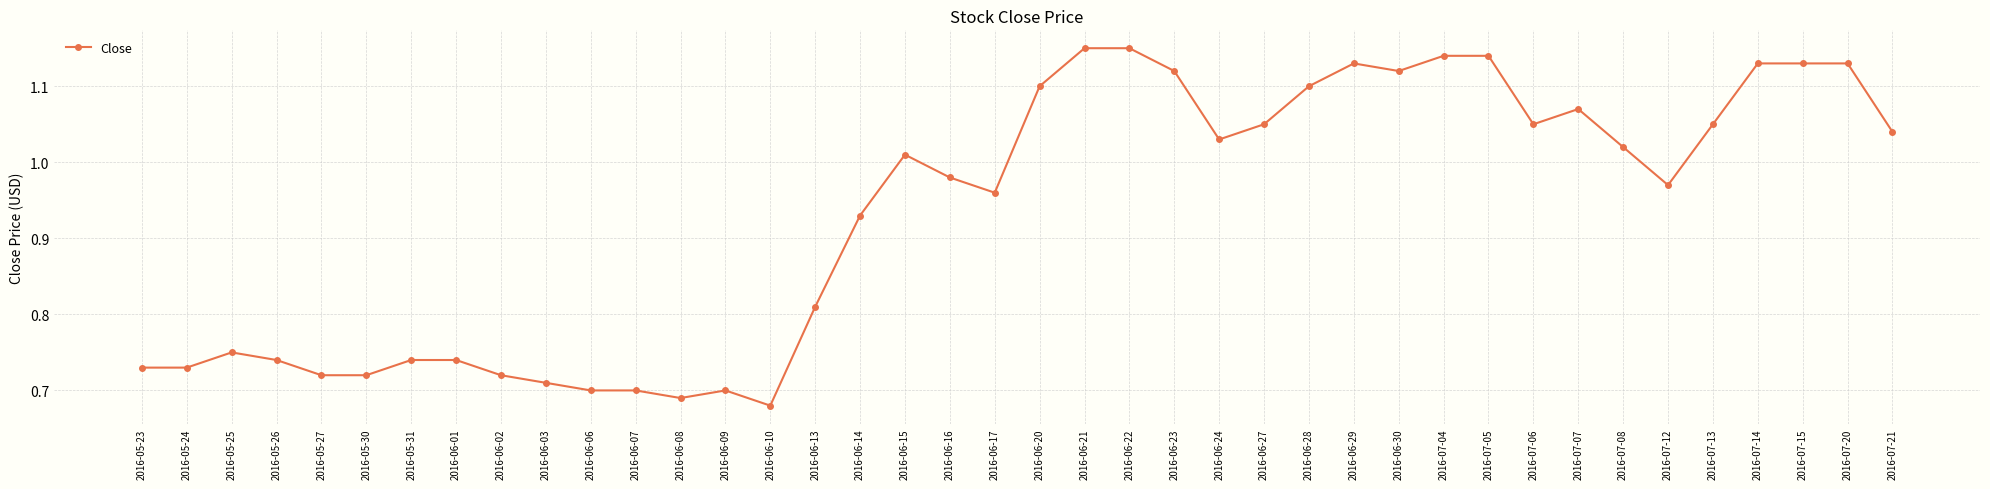

The value at 2016-05-31 is 0.7. True or false?

True